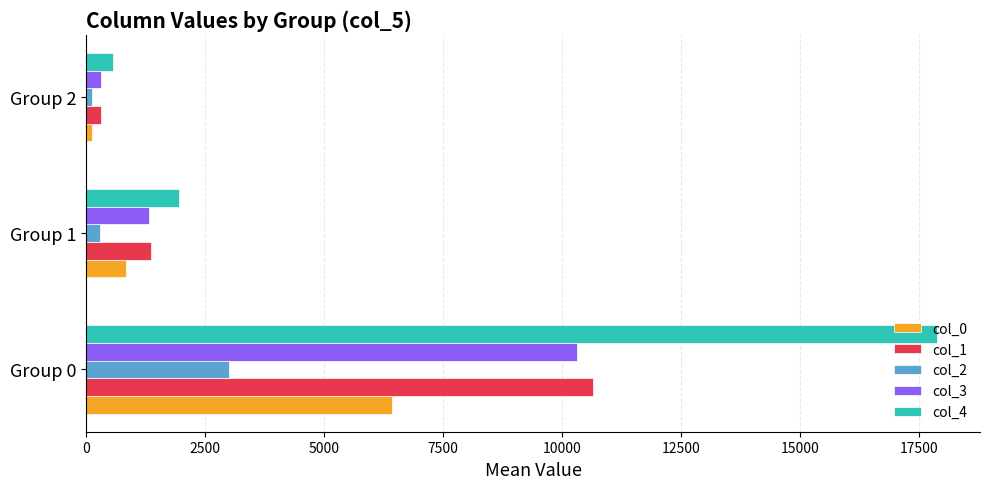

At how many categories does at least one series exceed 16766?

1